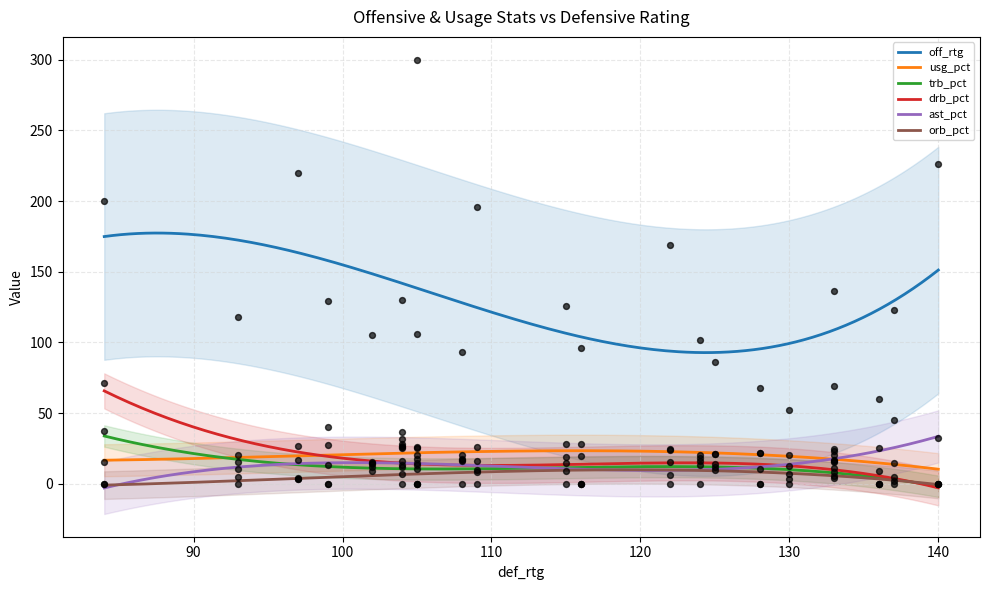

What are all the series names shown in the legend?

off_rtg, usg_pct, trb_pct, drb_pct, ast_pct, orb_pct